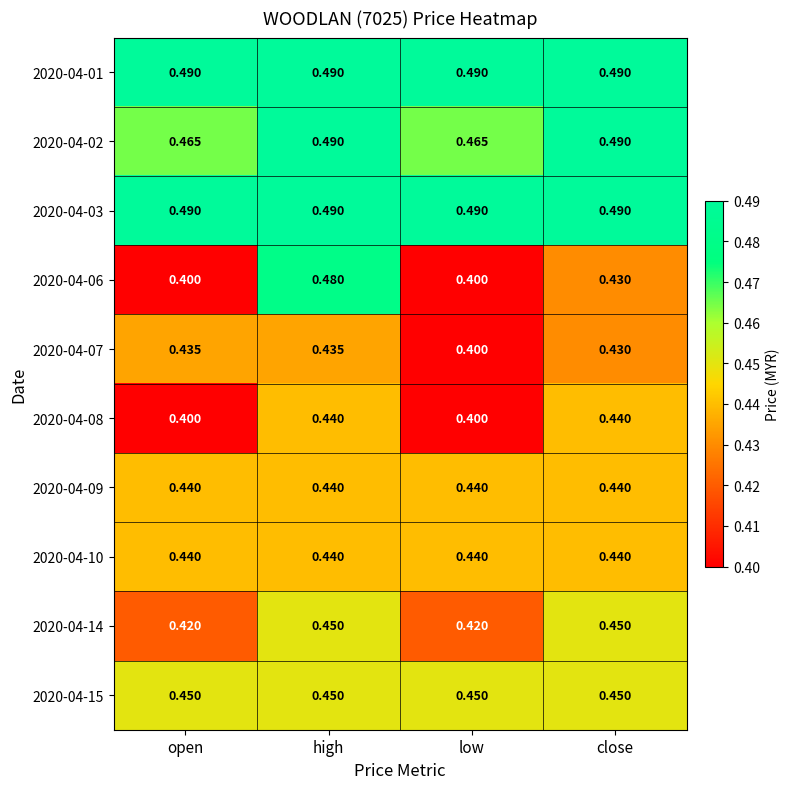

Which category has the highest value in the 2020-04-06 series?

high